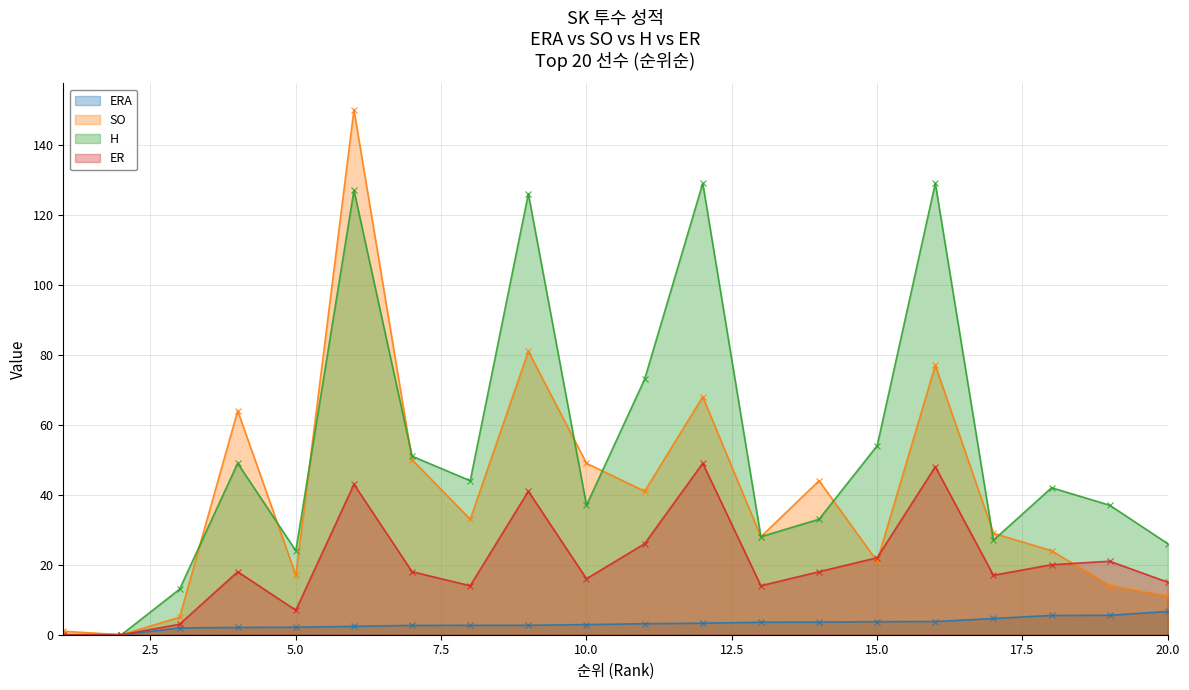

Reading left to right, transcribe all the data shown in this chart.

ERA: 1=0.0	2=0.0	3=1.9	4=2.1	5=2.1	6=2.4	7=2.7	8=2.7	9=2.7	10=2.9	11=3.1	12=3.3	13=3.6	14=3.6	15=3.7	16=3.8	17=4.6	18=5.5	19=5.6	20=6.6
SO: 1=1.0	2=0.0	3=5.0	4=64.0	5=17.0	6=150.0	7=50.0	8=33.0	9=81.0	10=49.0	11=41.0	12=68.0	13=28.0	14=44.0	15=21.0	16=77.0	17=29.0	18=24.0	19=14.0	20=11.0
H: 1=0.0	2=0.0	3=13.0	4=49.0	5=24.0	6=127.0	7=51.0	8=44.0	9=126.0	10=37.0	11=73.0	12=129.0	13=28.0	14=33.0	15=54.0	16=129.0	17=27.0	18=42.0	19=37.0	20=26.0
ER: 1=0.0	2=0.0	3=3.0	4=18.0	5=7.0	6=43.0	7=18.0	8=14.0	9=41.0	10=16.0	11=26.0	12=49.0	13=14.0	14=18.0	15=22.0	16=48.0	17=17.0	18=20.0	19=21.0	20=15.0